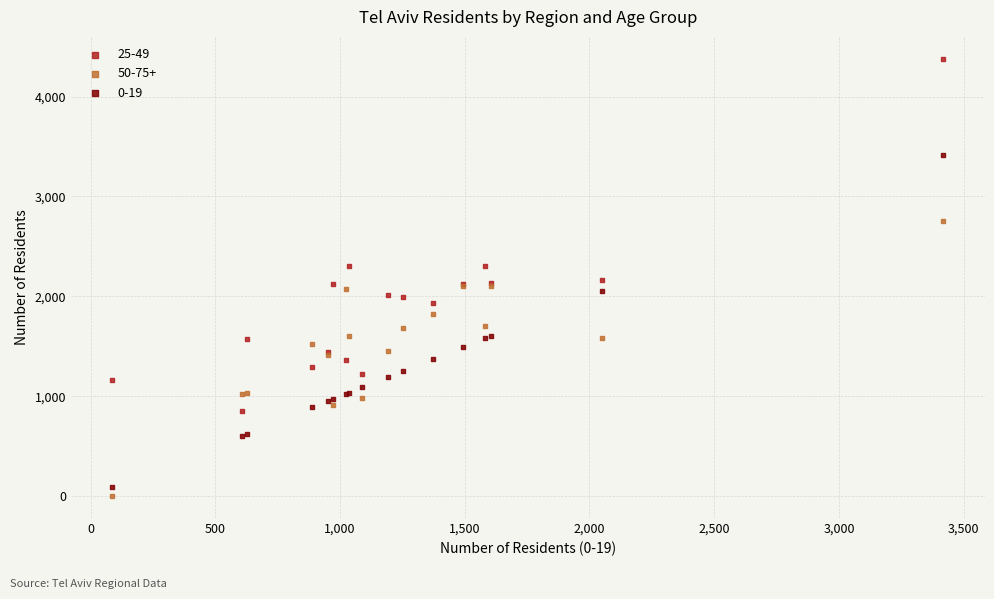

Which series has the widest spread of Y values?

25-49